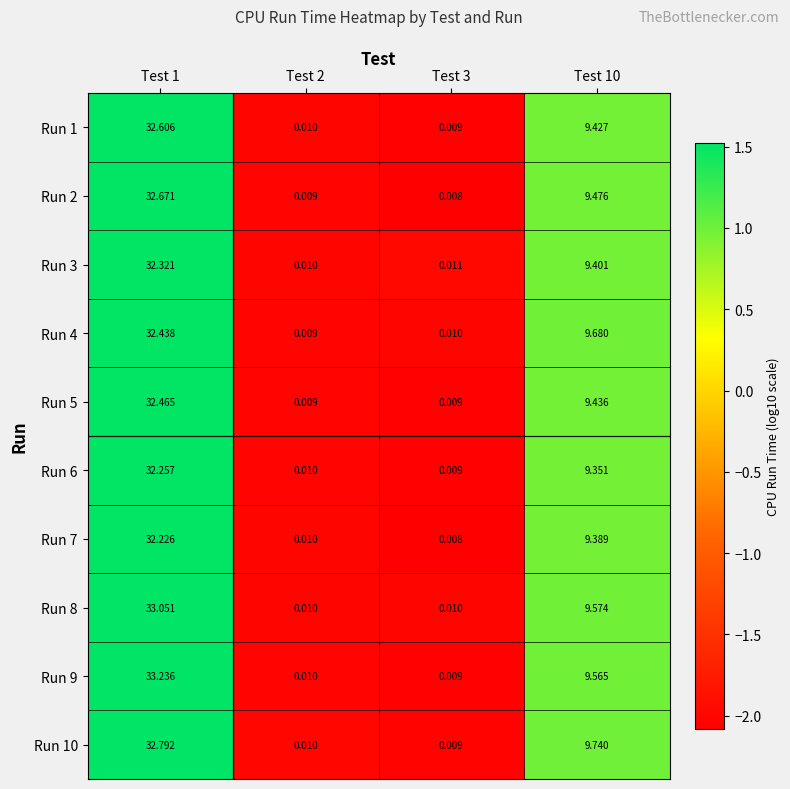

Count the number of categories in the chart.

4